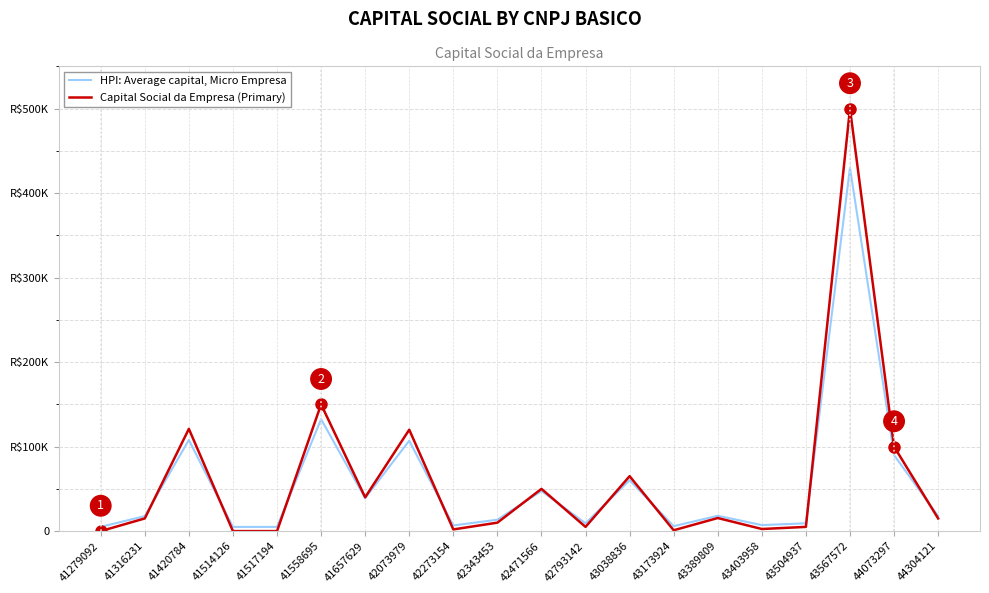

Does the chart display data point markers on the line(s)?

No